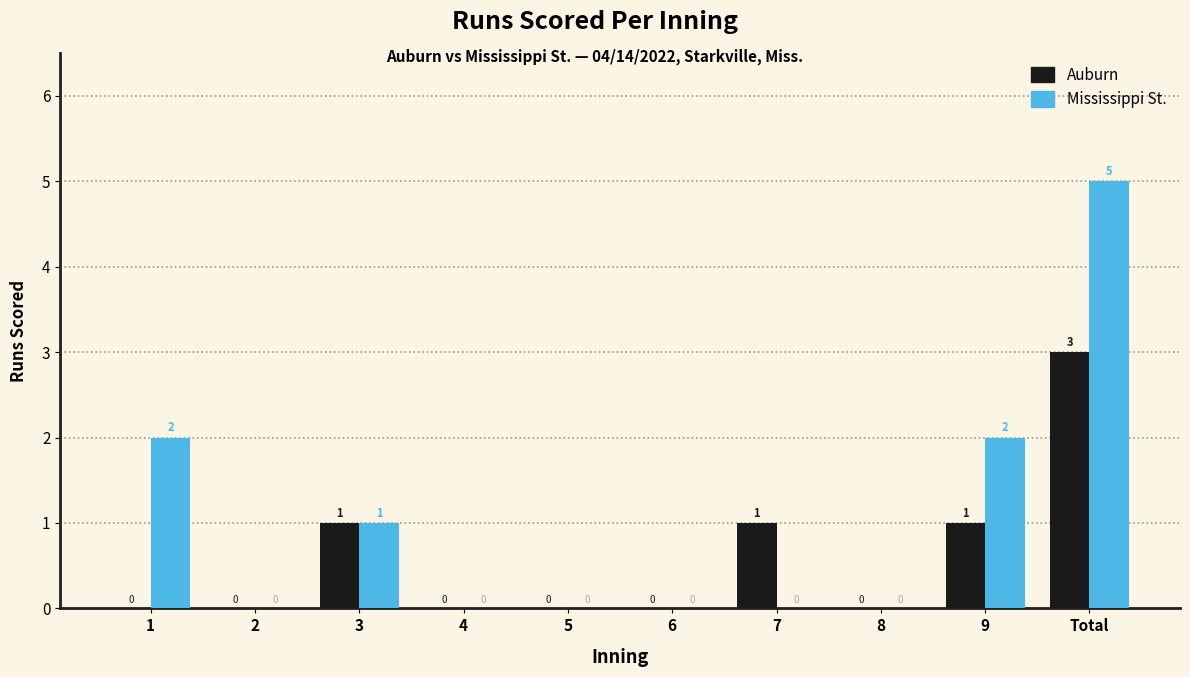

What is the sum of all Auburn values?

6